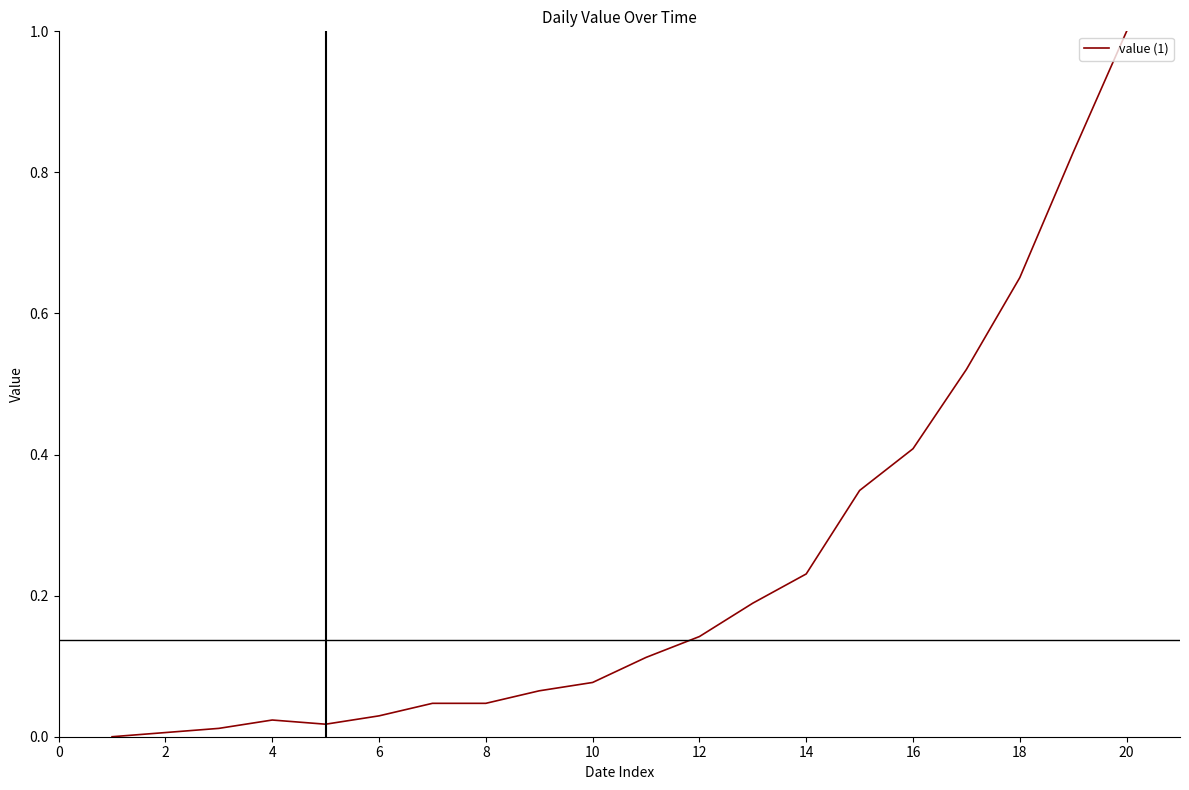

What is the greatest value displayed?

1.0